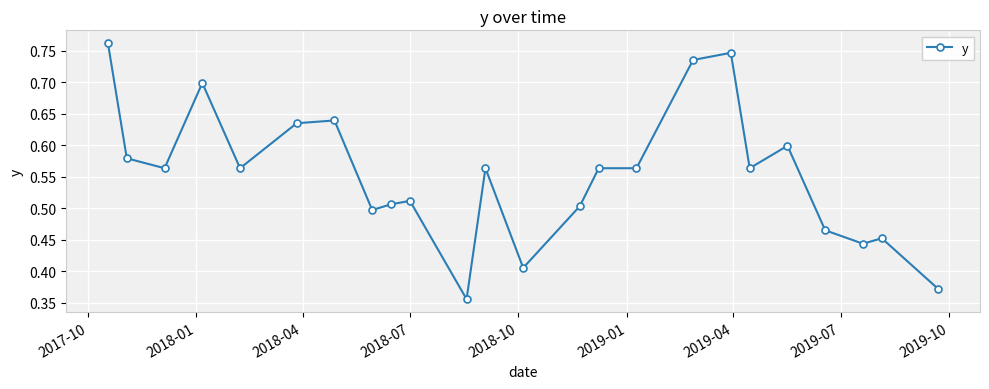

What is the sum of all values?

13.3